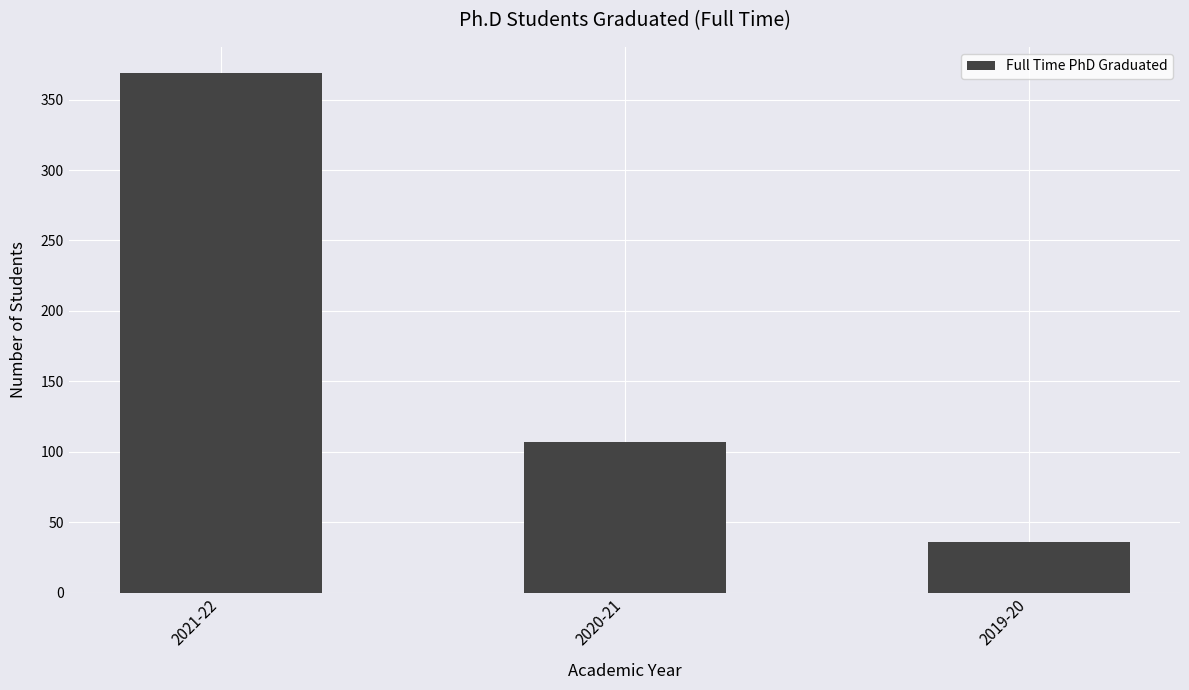

What is the label of the 1st bar from the left?

2021-22